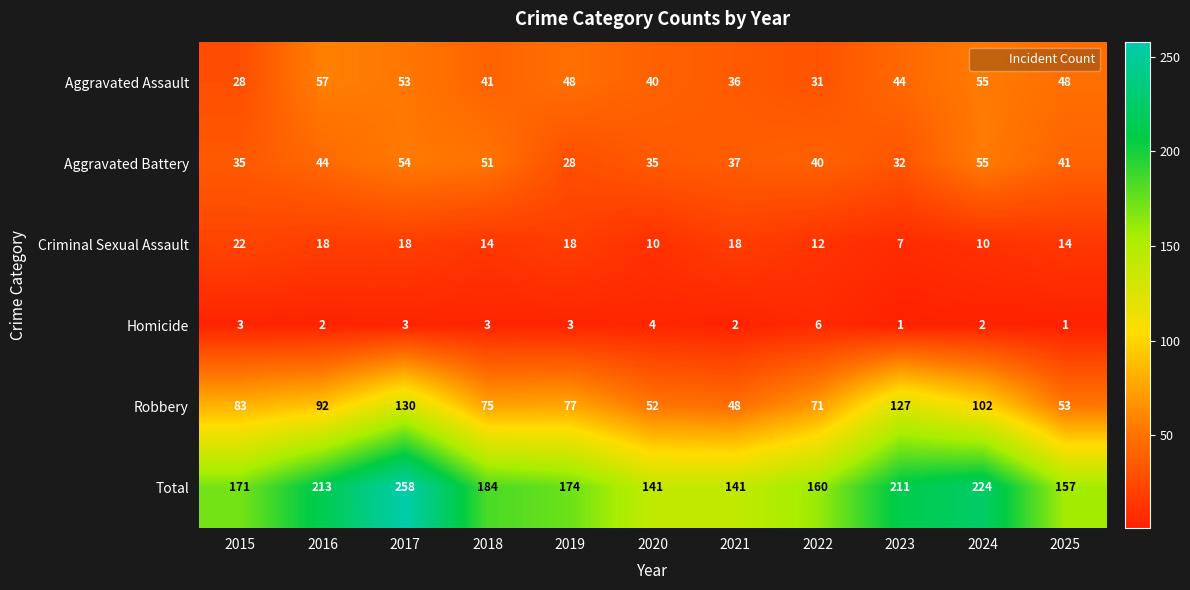

The Aggravated Assault series shows 77 at 2016. True or false?

False